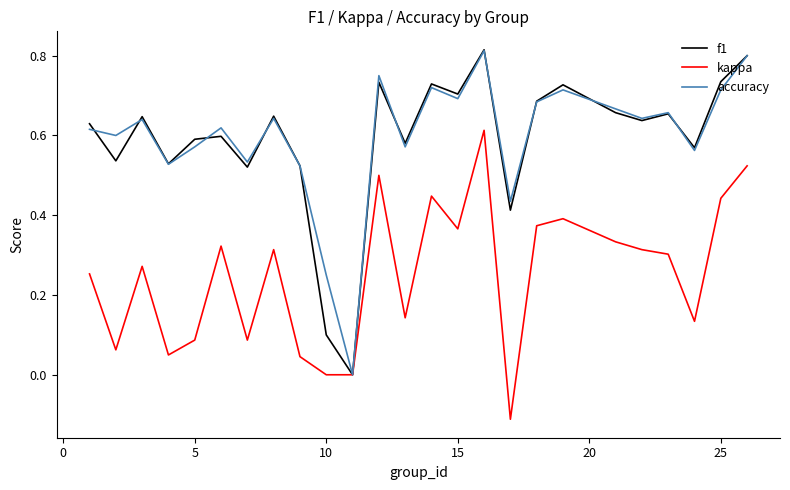

Which series has the largest range (max minus min)?

f1